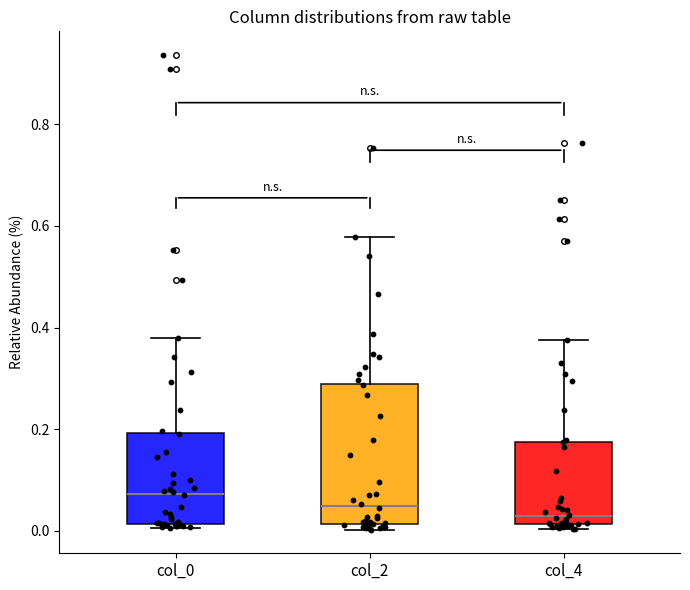

Reading left to right, read every box against the y-axis: the position of its median line, the range the box covers, and the ends of its whiskers. The values are not printed on the chart, so give them approximately, as read against the axis.

col_0: median 0.08, box 0.02 to 0.20, whiskers 0.00 to 0.38
col_2: median 0.04, box 0.02 to 0.28, whiskers 0.00 to 0.58
col_4: median 0.02 (just above the box's lower edge), box 0.02 to 0.18, whiskers 0.00 to 0.38